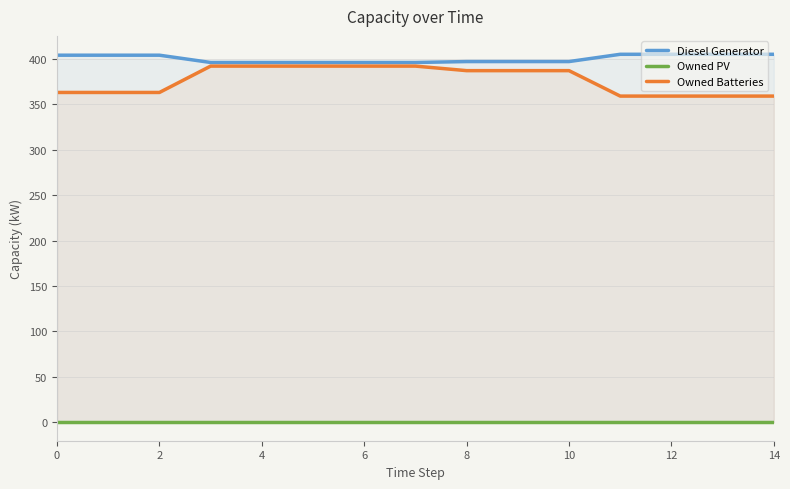

Is it true that Owned Batteries equals 85 at 10?

False